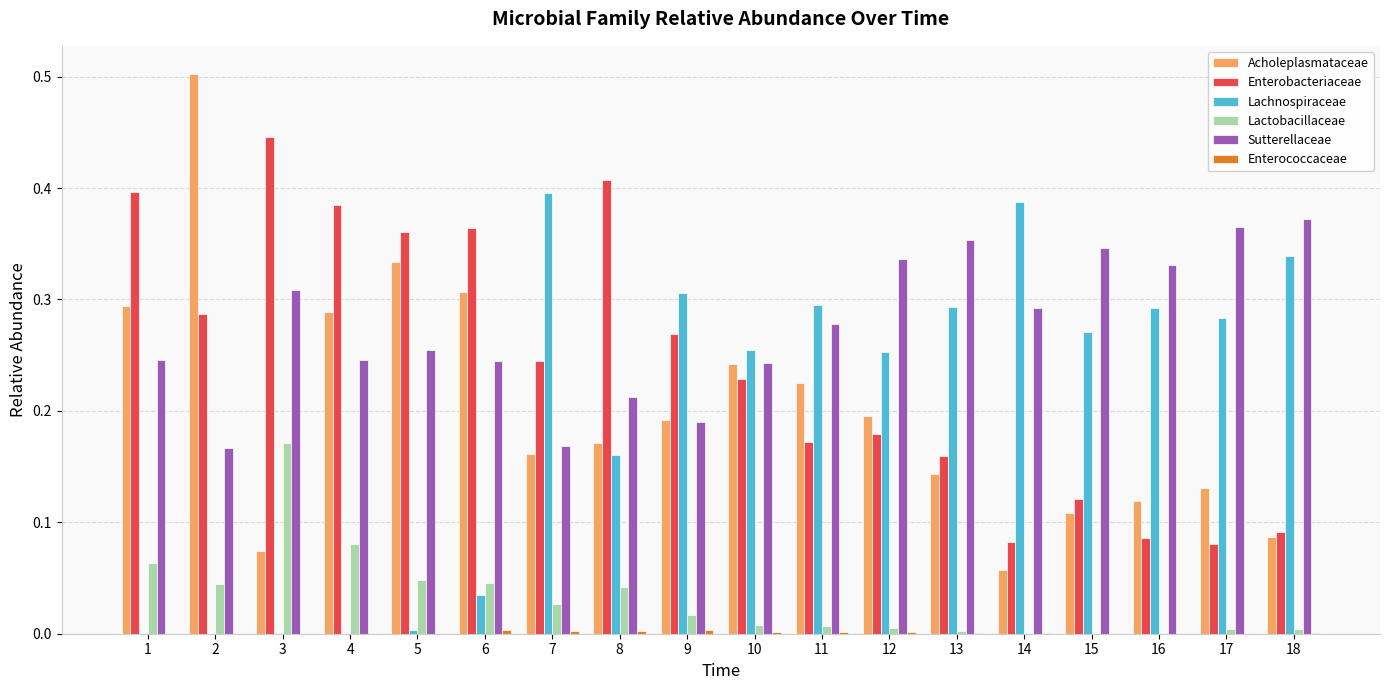

What is the greatest value displayed?

0.5